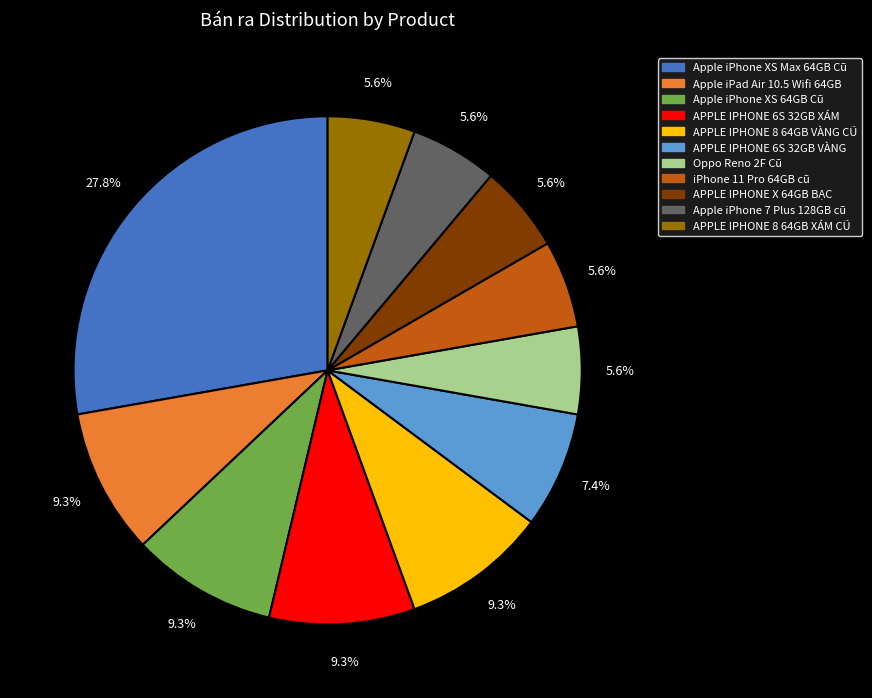

Is there any slice that represents more than half of the pie?

No